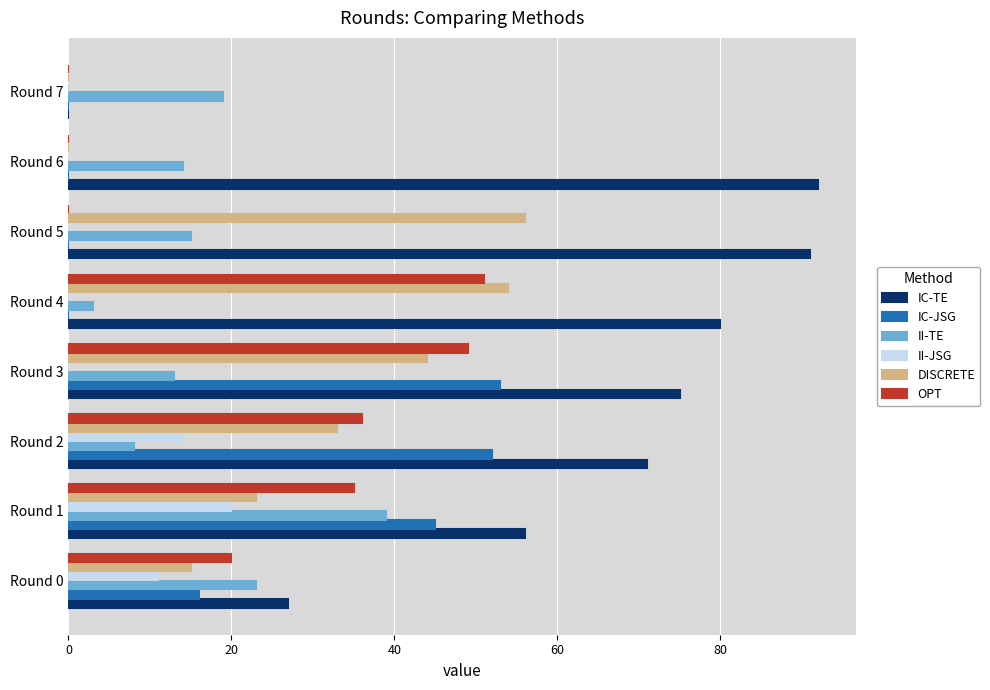

What is the sum of all DISCRETE values?

225